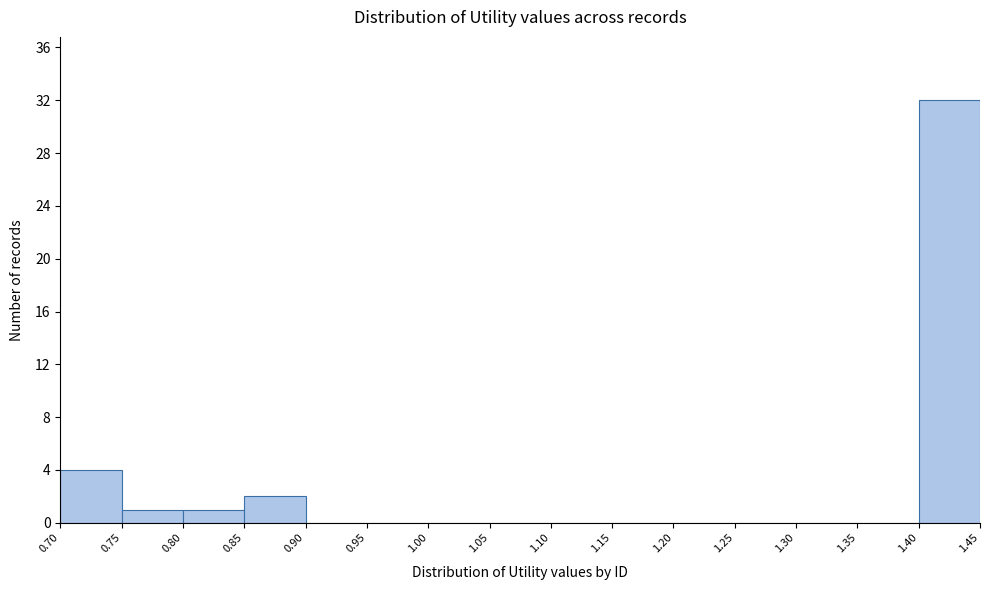

Reading left to right, list every bar in this chart as the range it spans on the x-axis followed by its height. The values are not printed on the chart, so give them approximately, as read against the axis.

0.70 to 0.75: 4
0.75 to 0.80: 1
0.80 to 0.85: 1
0.85 to 0.90: 2
0.90 to 0.95: 0
0.95 to 1.00: 0
1.00 to 1.05: 0
1.05 to 1.10: 0
1.10 to 1.15: 0
1.15 to 1.20: 0
1.20 to 1.25: 0
1.25 to 1.30: 0
1.30 to 1.35: 0
1.35 to 1.40: 0
1.40 to 1.45: 32